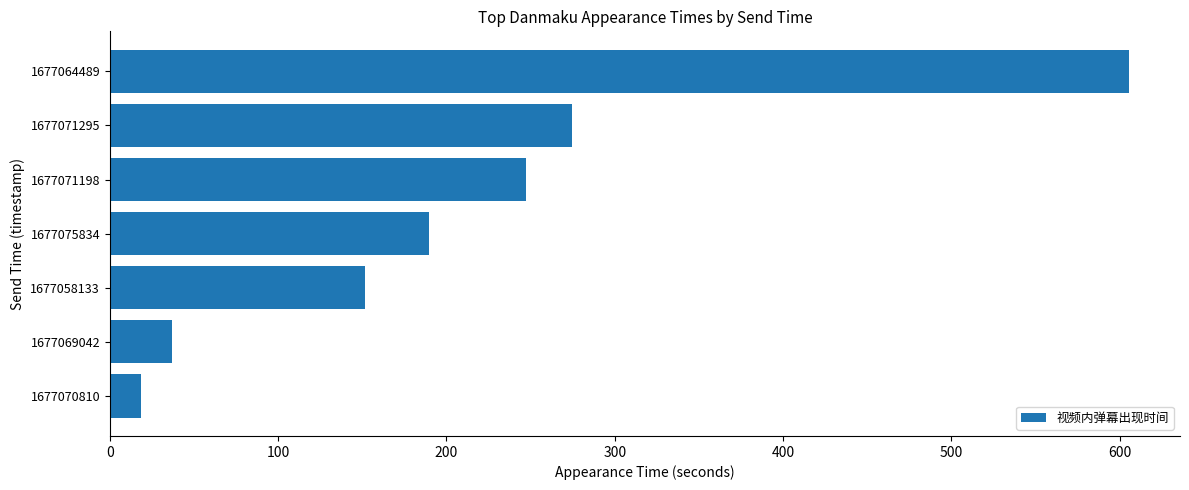

True or false: the data shows 493.7 at 1677071295.

False